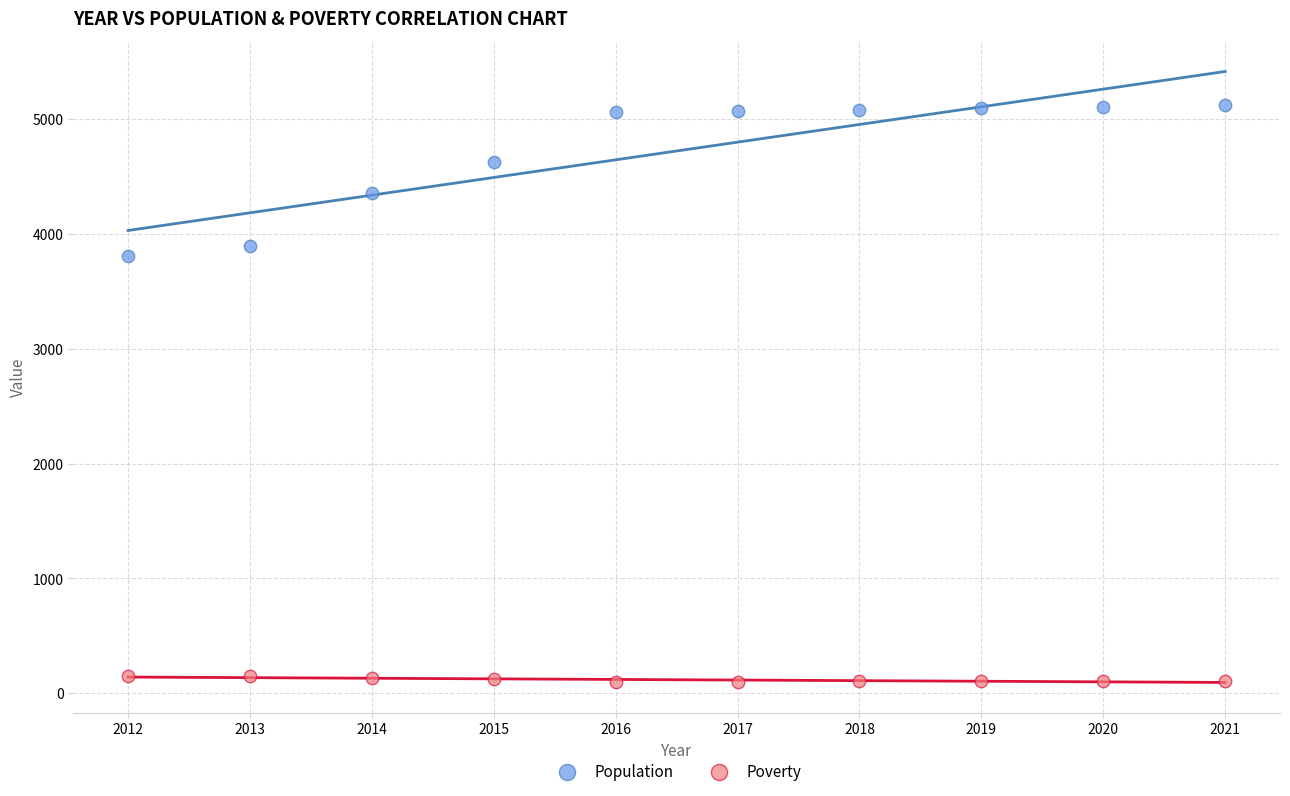

Across all data points, what is the range of X values (max minus min)?

9